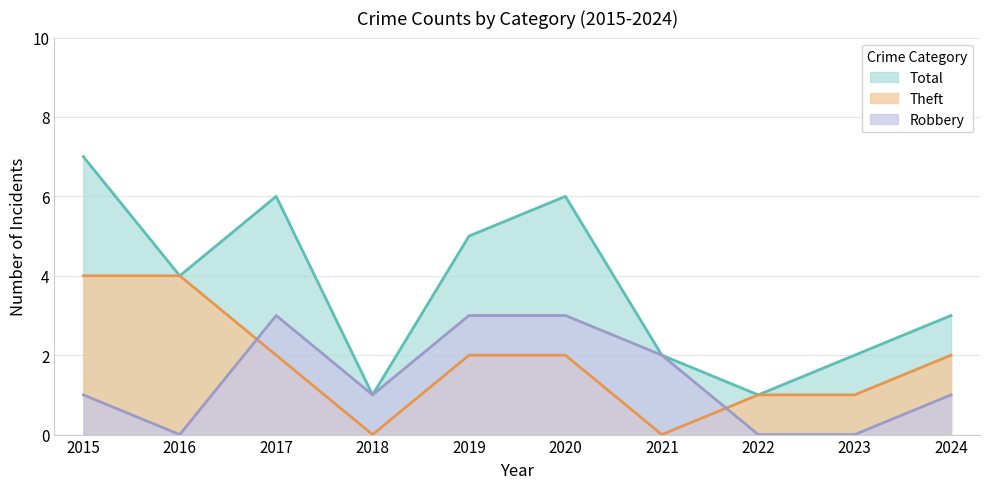

Reading right to left, extract all data points from this chart.

Robbery: 2024=1	2023=0	2022=0	2021=2	2020=3	2019=3	2018=1	2017=3	2016=0	2015=1
Theft: 2024=2	2023=1	2022=1	2021=0	2020=2	2019=2	2018=0	2017=2	2016=4	2015=4
Total: 2024=3	2023=2	2022=1	2021=2	2020=6	2019=5	2018=1	2017=6	2016=4	2015=7